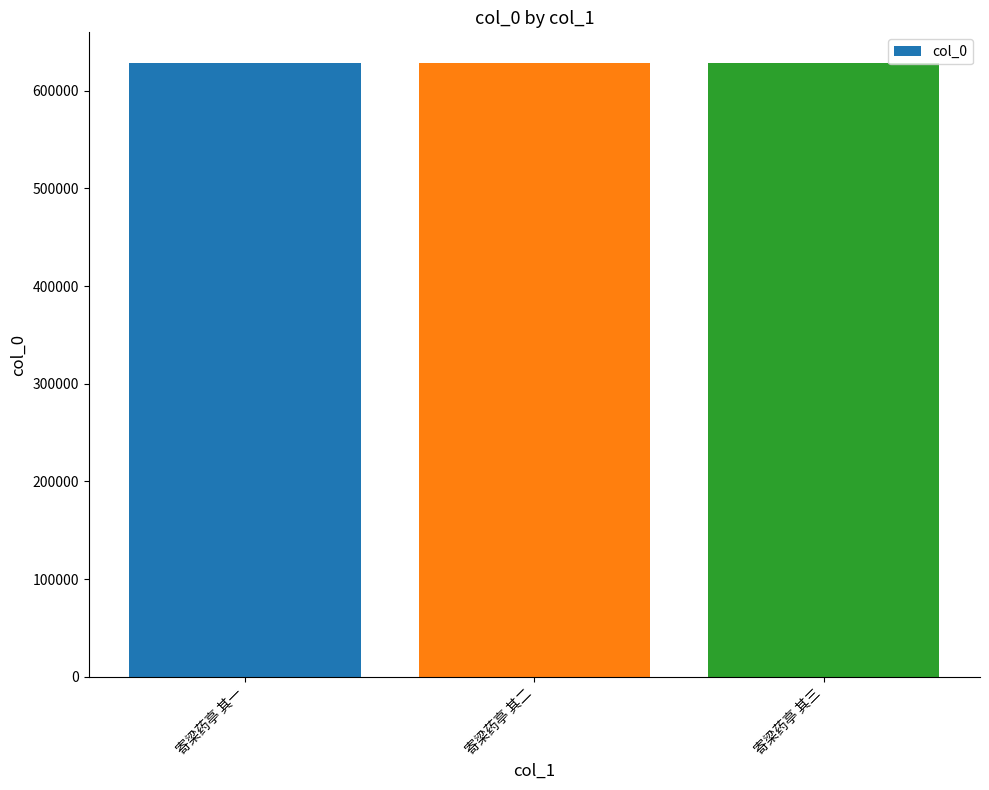

How many bars are there in total?

3